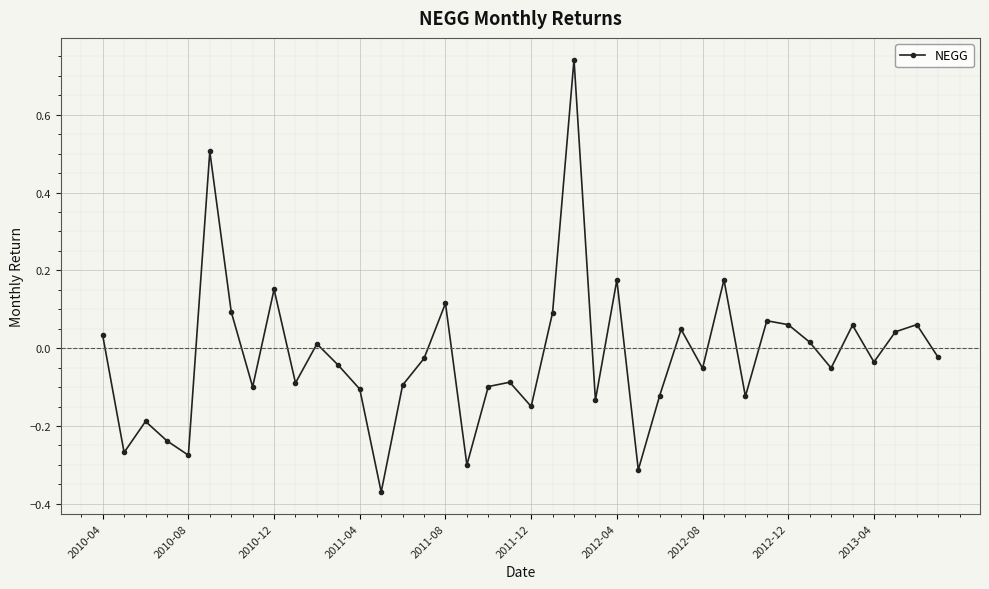

What is the sum of all values?

-0.8